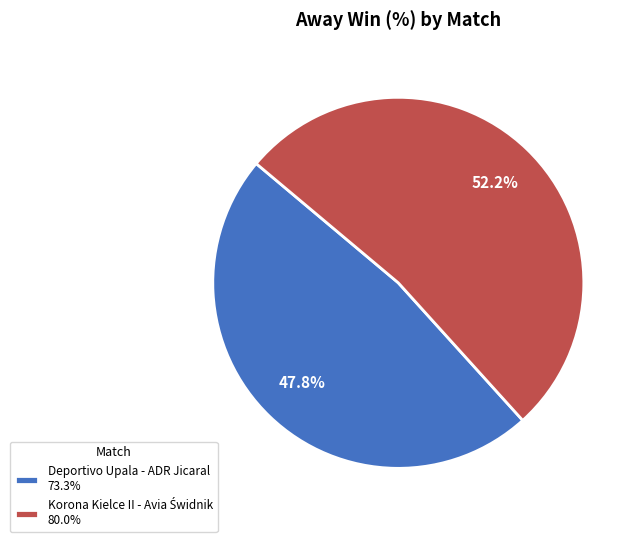

Does any single category account for the majority?

Yes